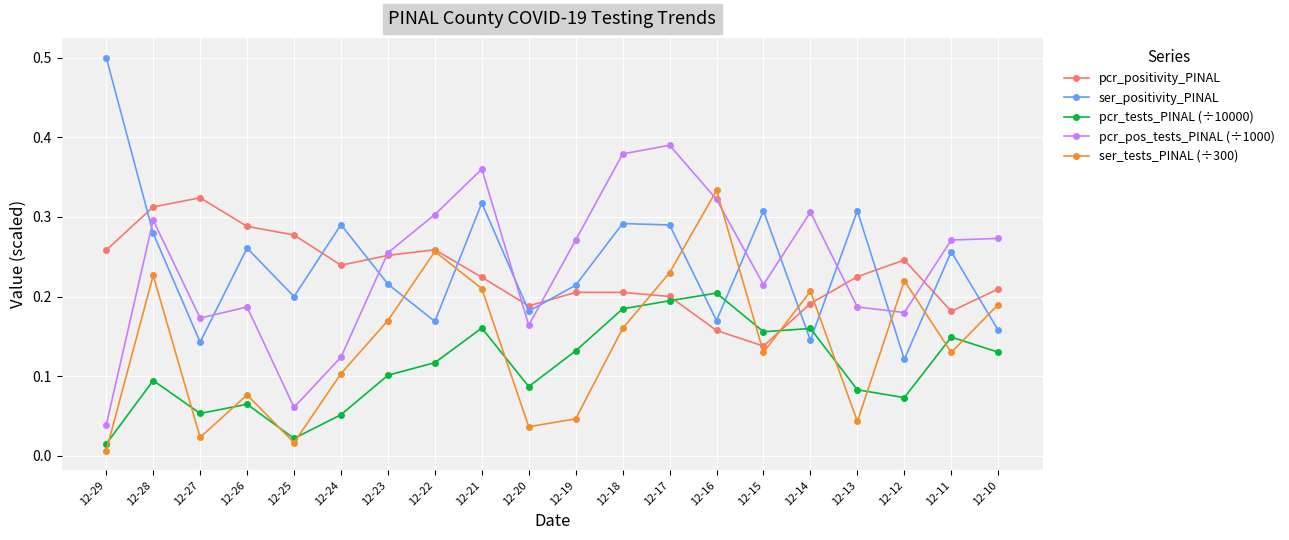

Where do pcr_tests_PINAL (÷10000) and ser_tests_PINAL (÷300) first cross each other?

12-29 and 12-28